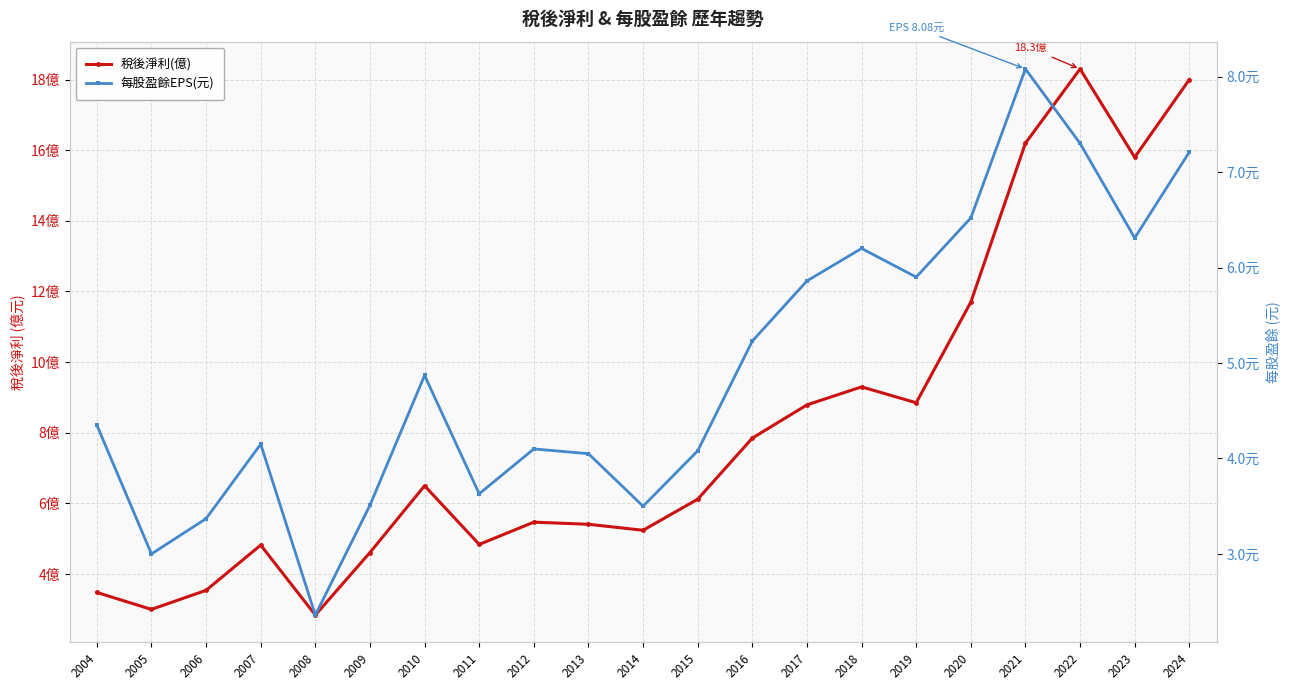

What is the sum of all 稅後淨利(億) values?

170.7